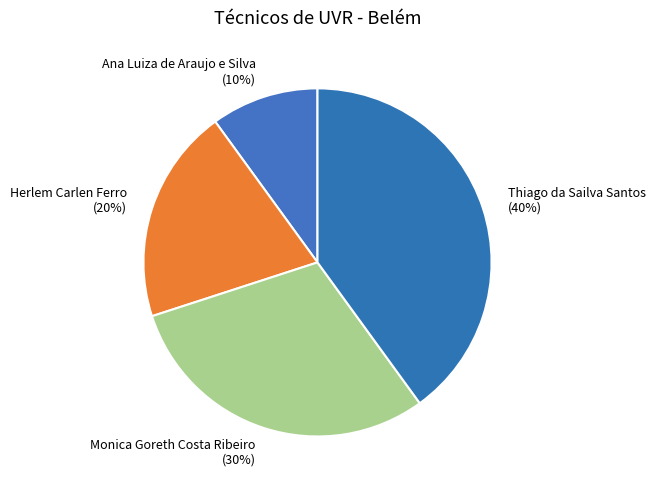

To the nearest percent, what percentage of the pie is Monica Goreth Costa Ribeiro?

30%